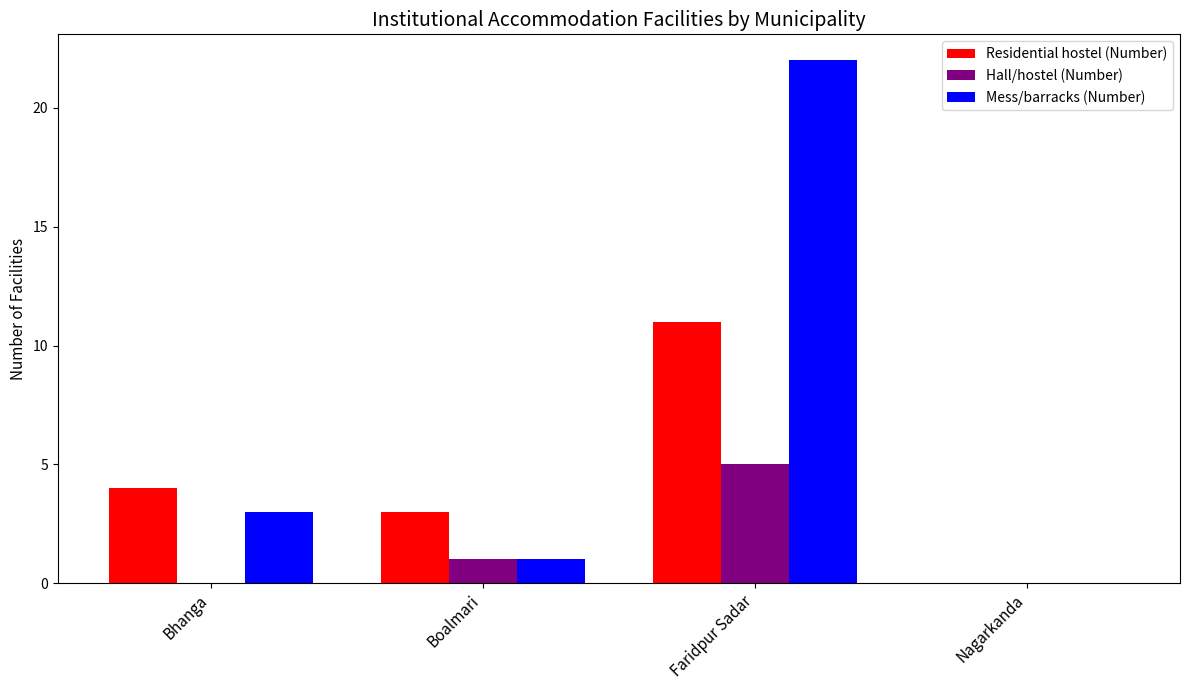

Which series has the largest total across all categories?

Mess/barracks (Number)